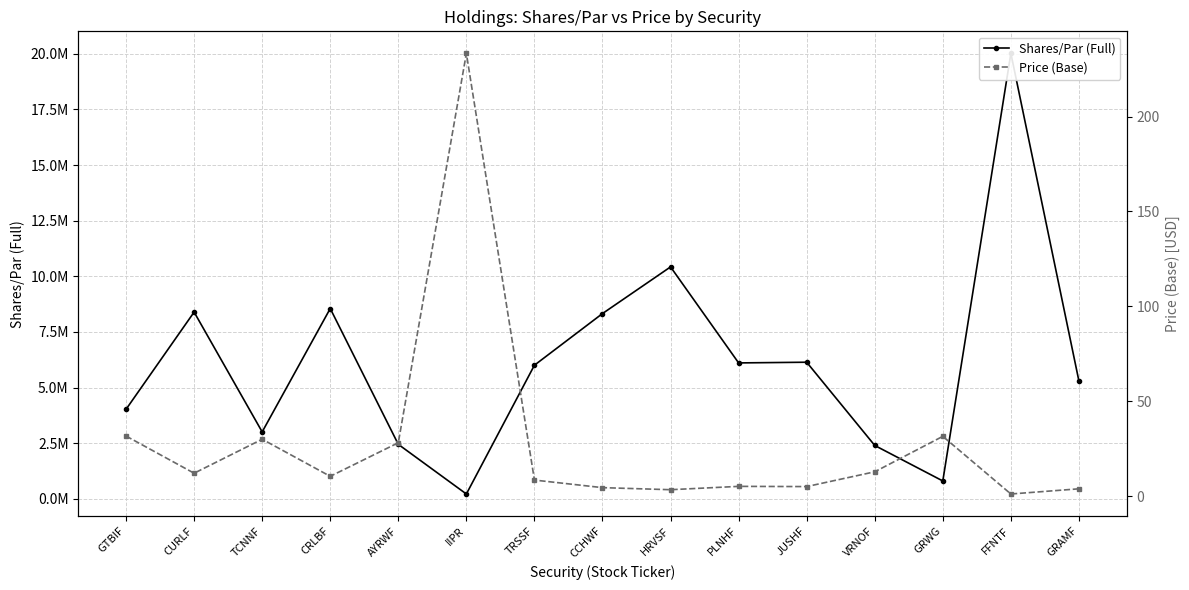

What are all the series names shown in the legend?

Shares/Par (Full), Price (Base)